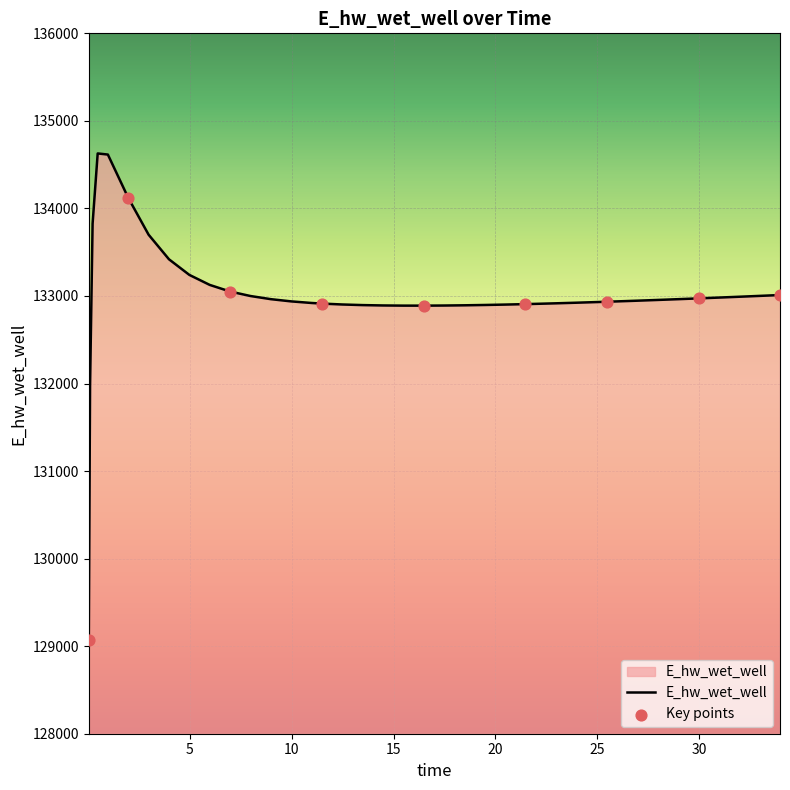

What is the maximum value shown in the chart?

134628.0